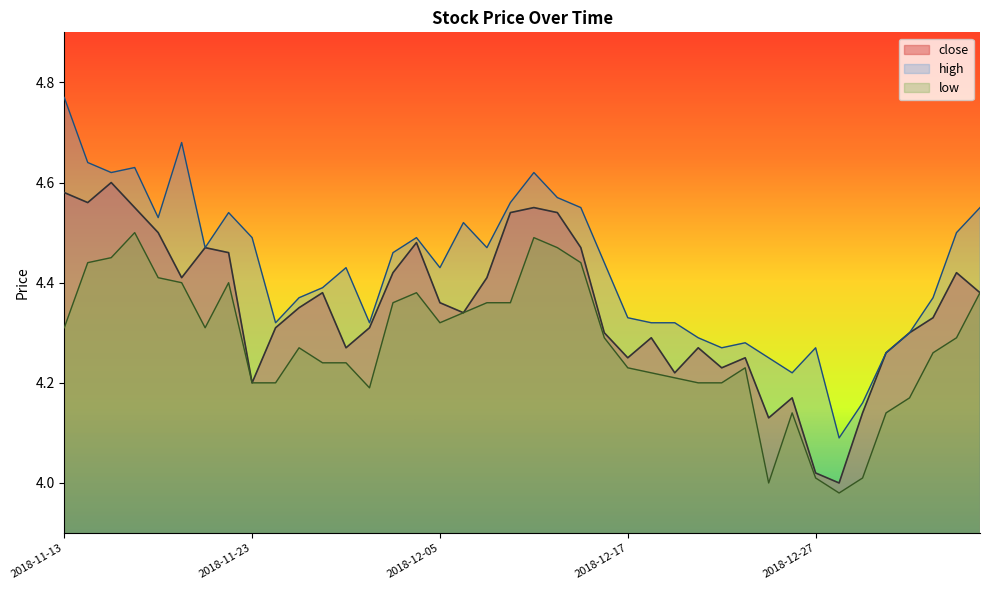

Is the value of high at 2018-12-28 greater than the value of low at 2018-12-03?

No